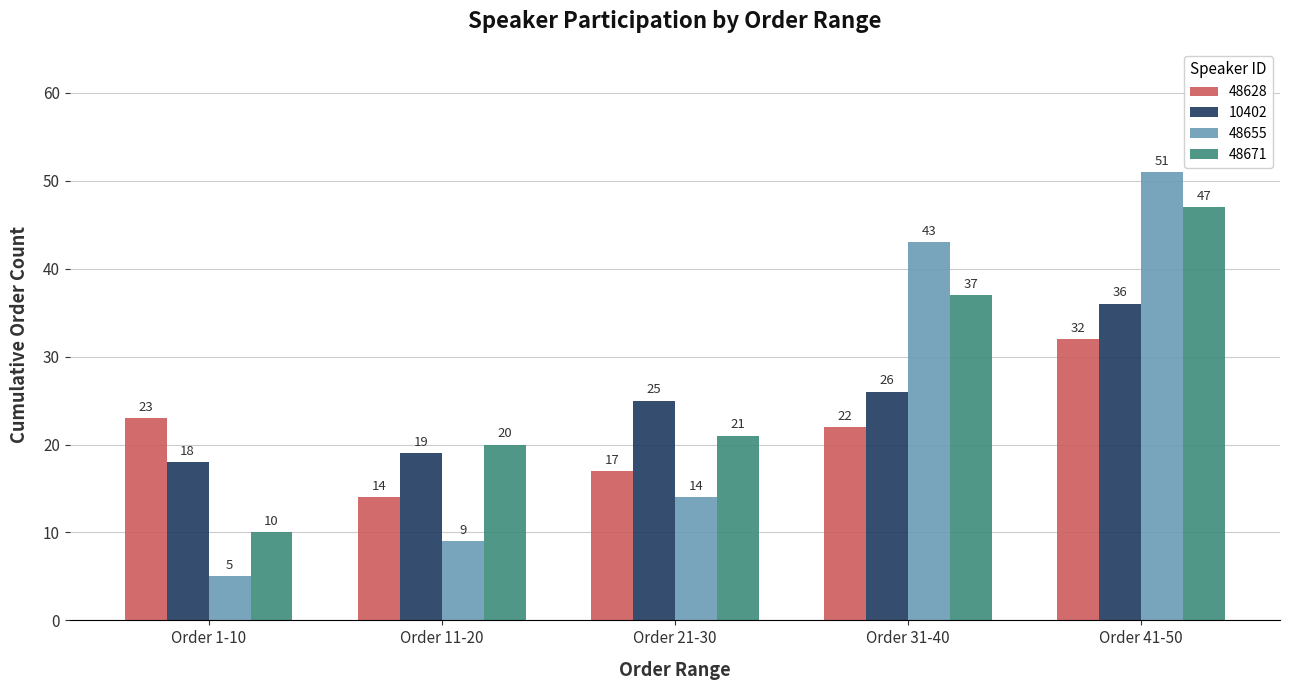

What is the approximate value of 48671 at Order 11-20?

20